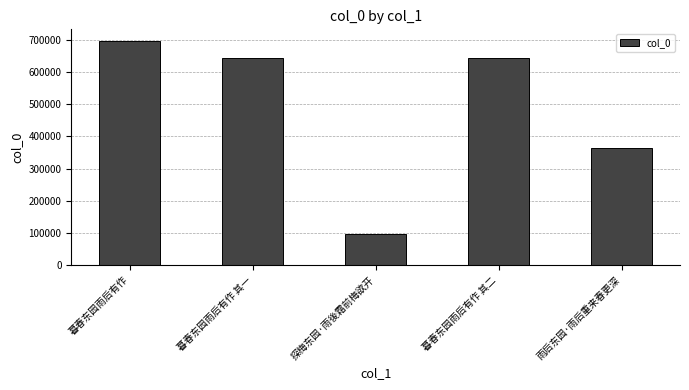

What is the change in value from 暮春东园雨后有作 其一 to 探梅东园·雨後霜前梅欲开?

-548704